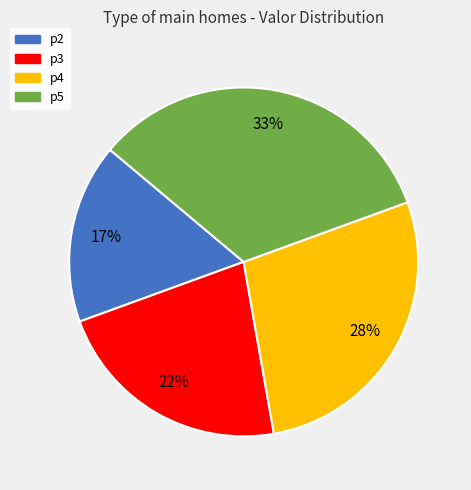

True or false: p5 accounts for 46% of the total.

False